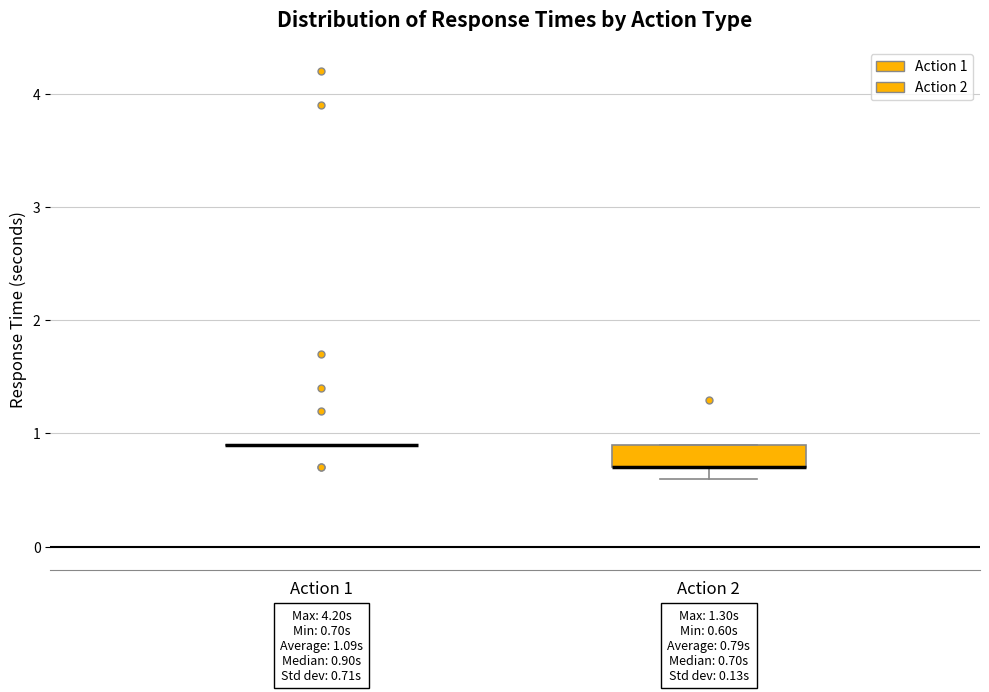

Which box is the tallest, from its lower edge to its upper edge?

Action 2